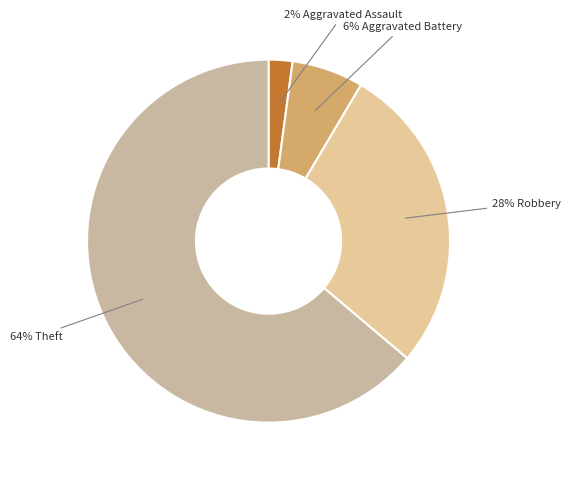

Is there a majority slice in this chart?

Yes